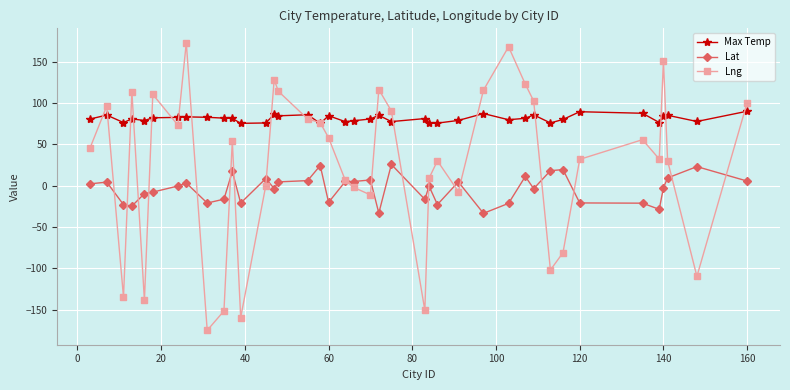

True or false: Lat and Max Temp intersect in this chart.

False